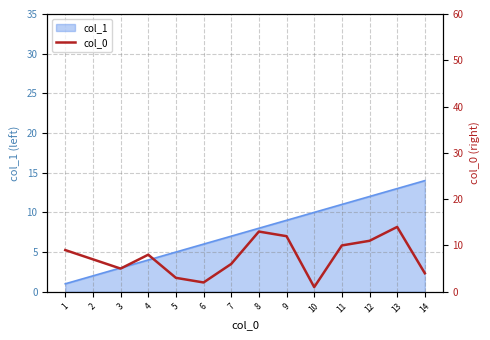

Read the value at 4, to the nearest 10.

10